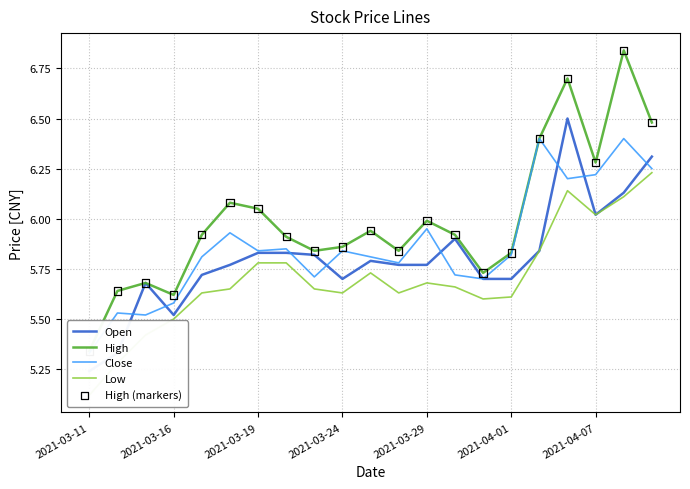

Which series has the largest Y range (max minus min)?

High